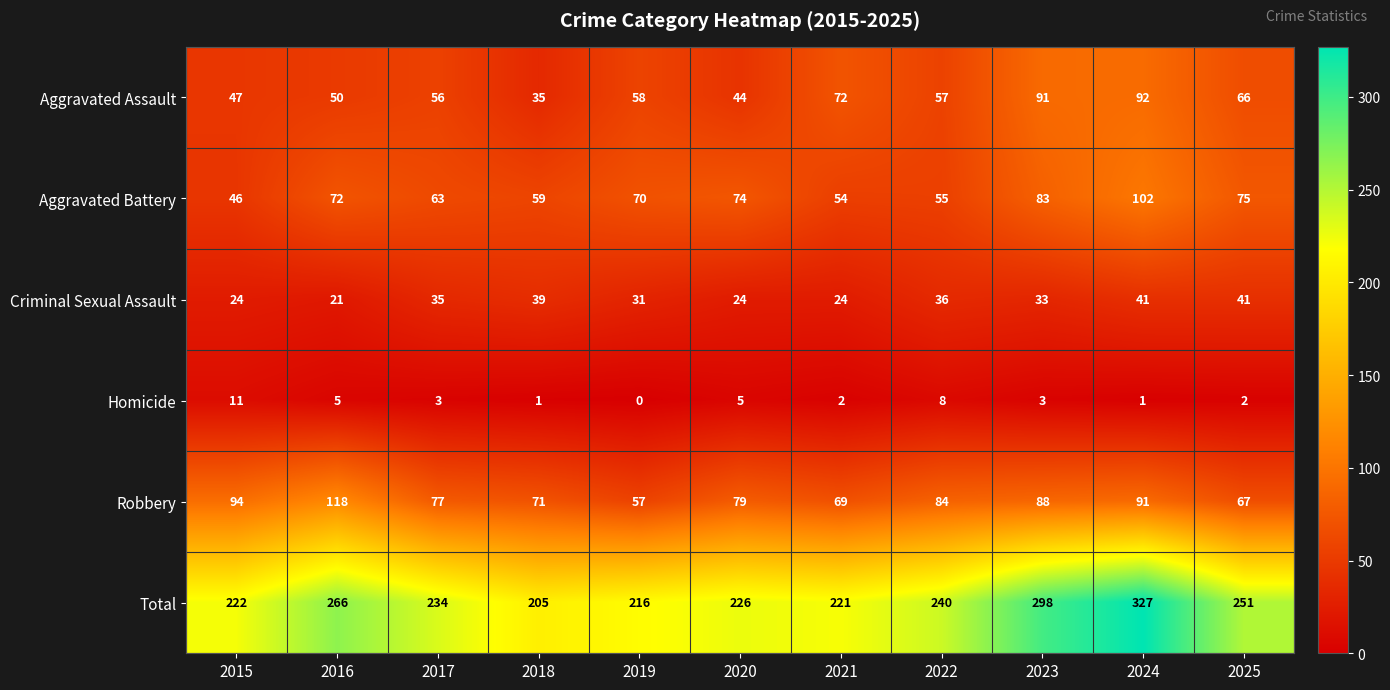

Rank the series at 2023 from highest to lowest value.

Total, Aggravated Assault, Robbery, Aggravated Battery, Criminal Sexual Assault, Homicide